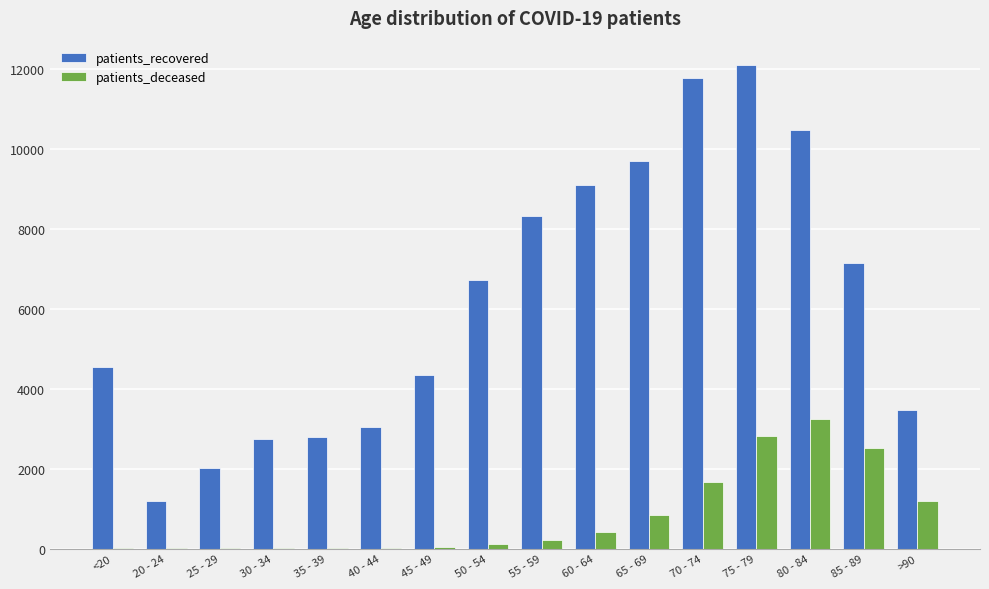

Does the chart contain stacked bars?

No